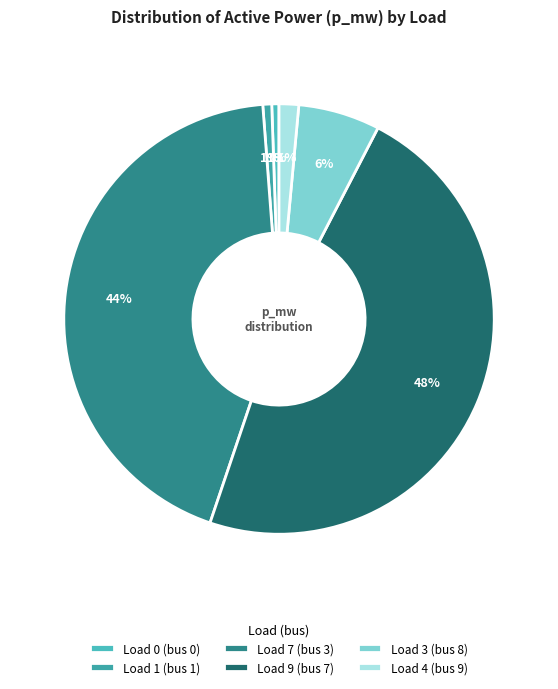

How much of the chart is everything except Load 3 (bus 8)?

93.9%